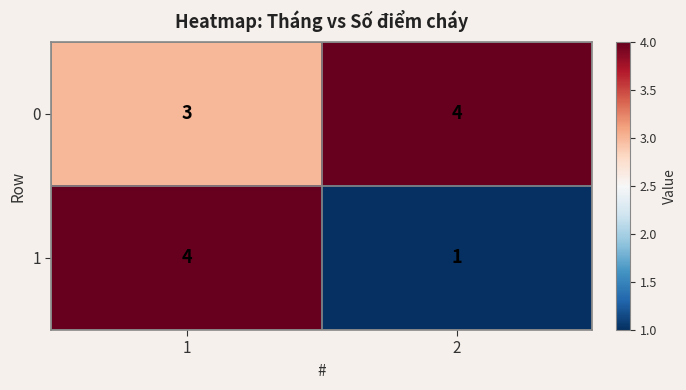

What is the approximate value of 1 at 1?

4